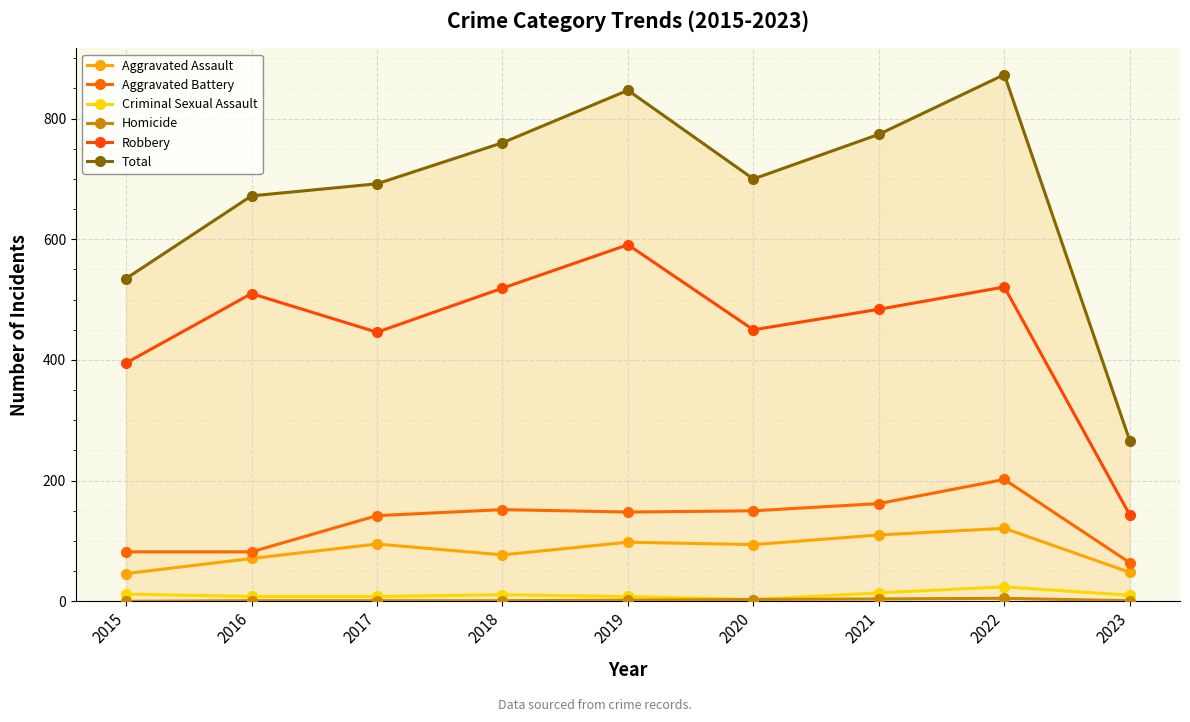

What is the value of the Robbery point at the 1st from the left?

395